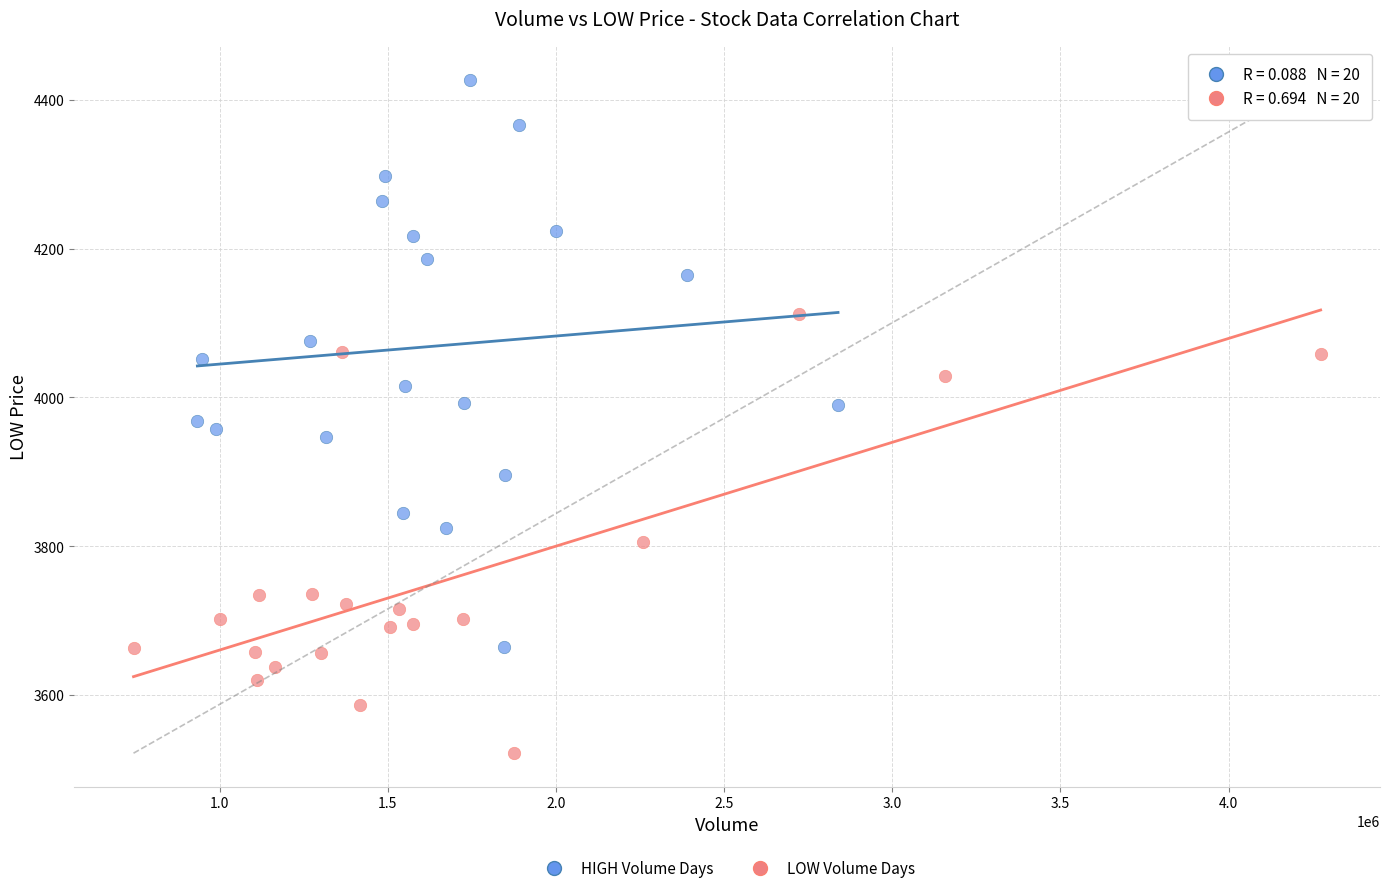

Which series contains the lowest Y value?

LOW Volume Days